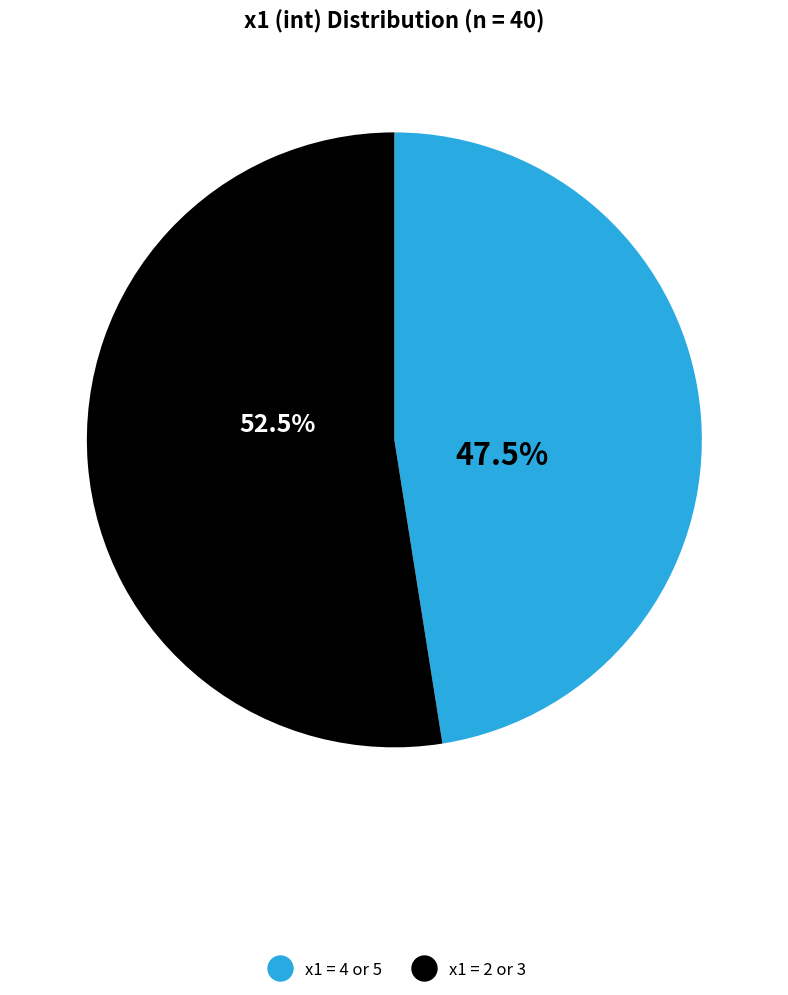

Which has a higher value, x1 = 4 or 5 or x1 = 2 or 3?

x1 = 2 or 3